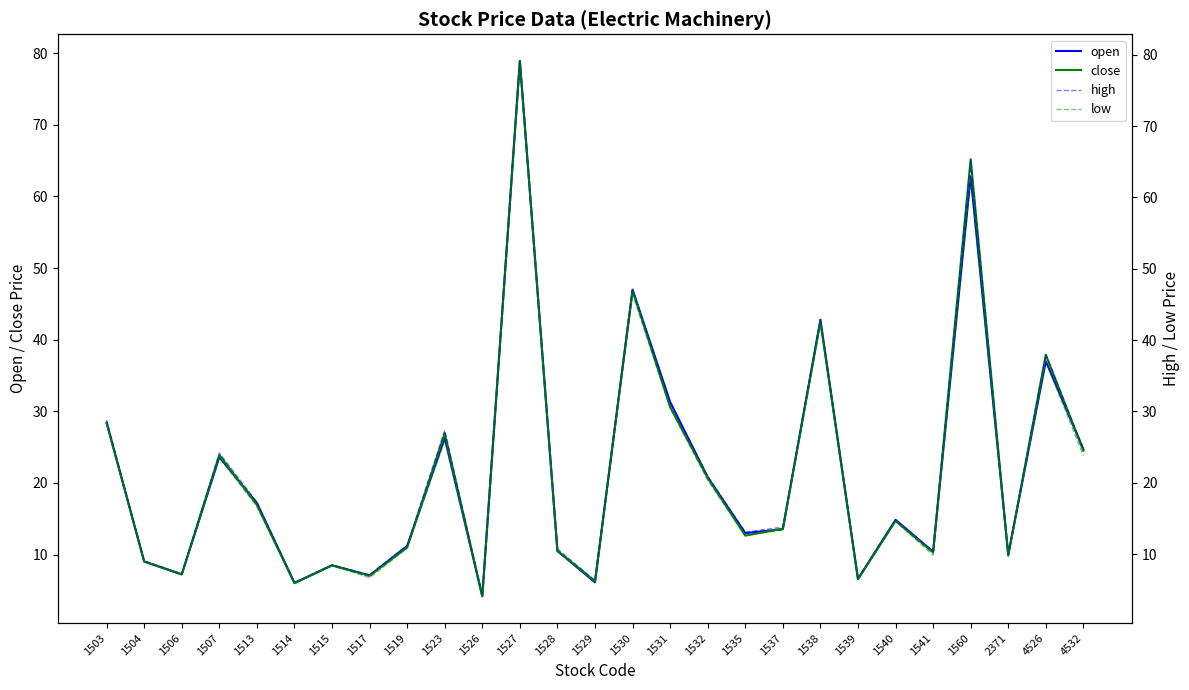

Reading left to right, what are all the values shown in this chart?

open: 28.4	9.0	7.2	23.6	17.2	6.0	8.5	7.1	11.2	26.3	4.2	78.9	10.5	6.1	47.0	31.3	20.8	13.0	13.6	42.8	6.6	14.8	10.4	62.8	10.0	37.0	24.7
close: 28.4	9.0	7.2	23.9	16.9	6.0	8.5	7.0	11.0	26.9	4.2	78.9	10.6	6.3	46.9	30.6	20.7	12.7	13.6	42.5	6.6	14.7	10.3	65.2	9.8	37.9	24.5
high: 28.8	9.1	7.2	24.2	17.3	6.0	8.5	7.1	11.2	27.4	4.2	79.1	10.8	6.3	47.0	31.3	20.9	13.1	13.8	42.8	6.7	14.8	10.4	65.2	10.0	38.0	24.8
low: 28.4	9.0	7.1	23.6	16.6	5.9	8.4	6.7	10.8	25.9	4.1	78.7	10.5	6.1	46.4	30.5	20.4	12.7	13.4	42.2	6.6	14.6	9.8	62.8	9.8	37.0	23.8